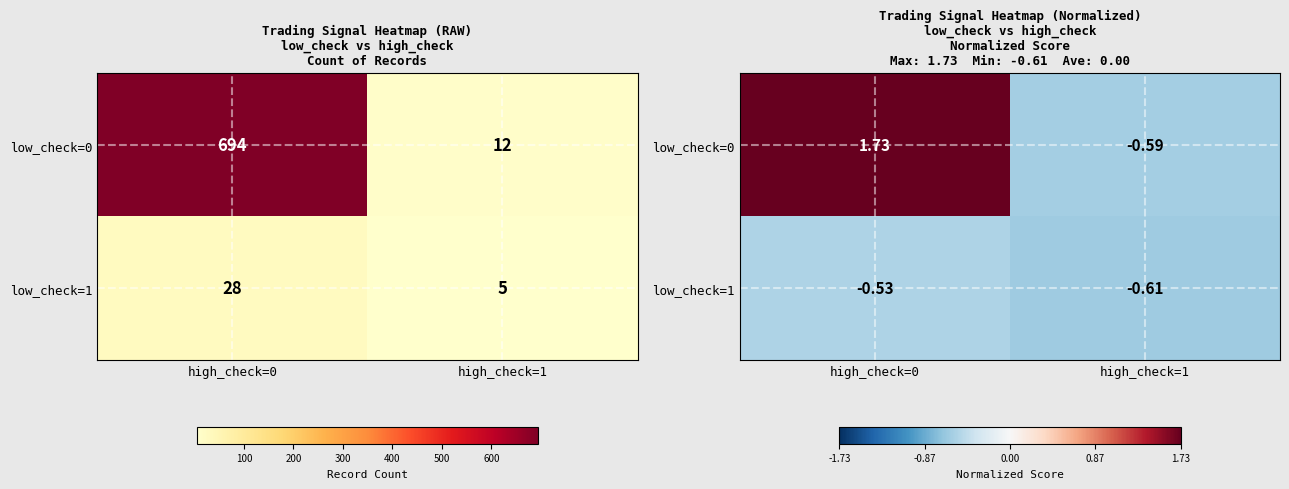

Rank the series by their average value, from highest to lowest.

low_check=0, low_check=1